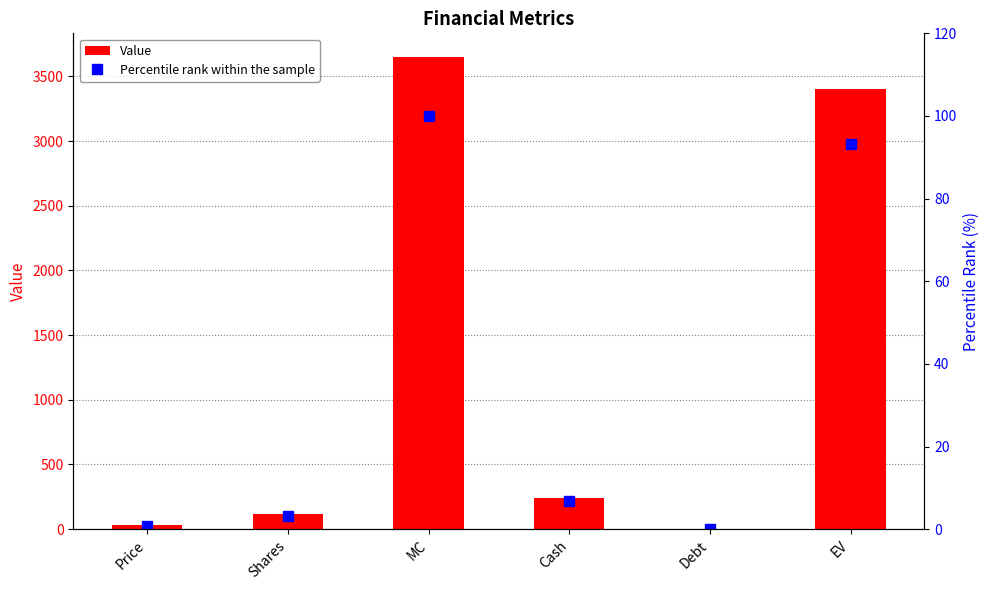

What is the value of the Value bar at the 2nd from the left?

114.1